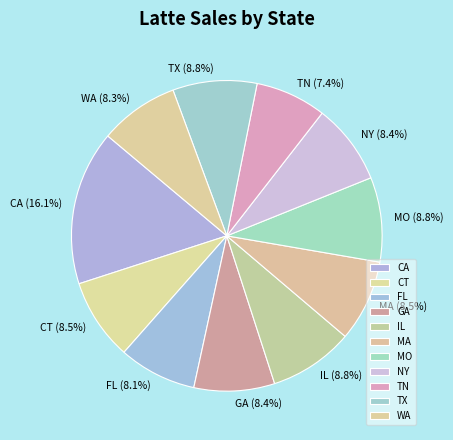

What percentage is the GA slice, to the nearest percent?

8%